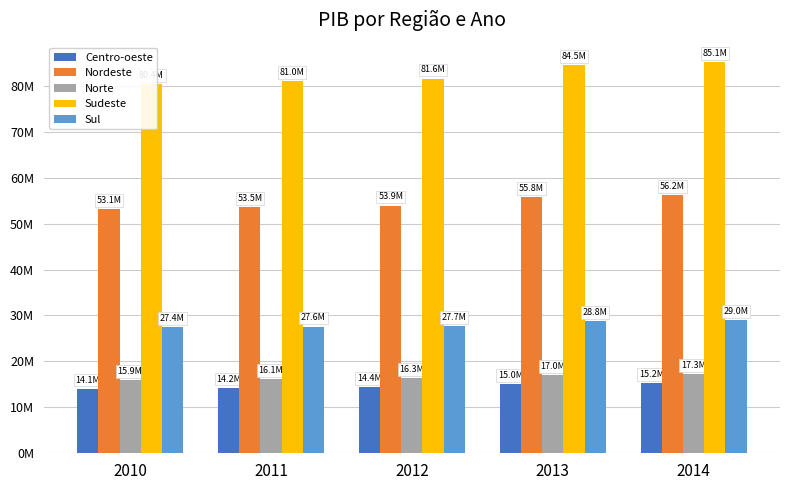

Are the bars horizontal?

No